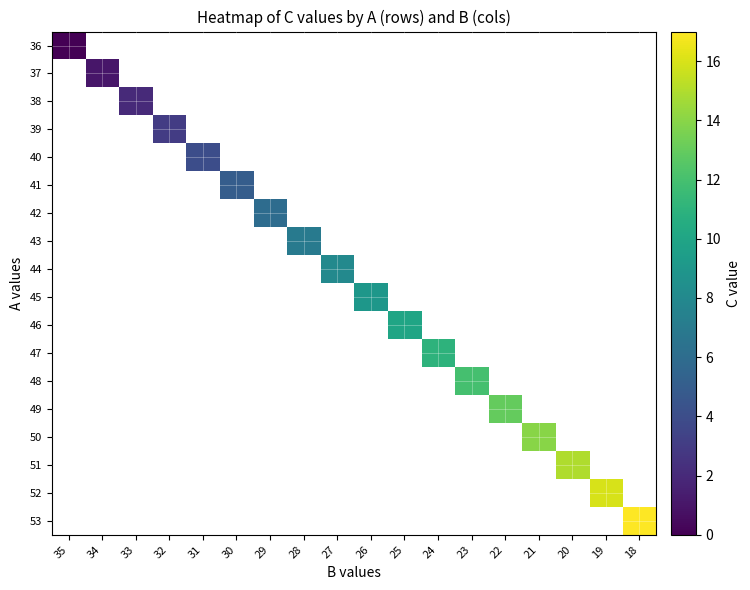

At how many categories does at least one series exceed 16?

1